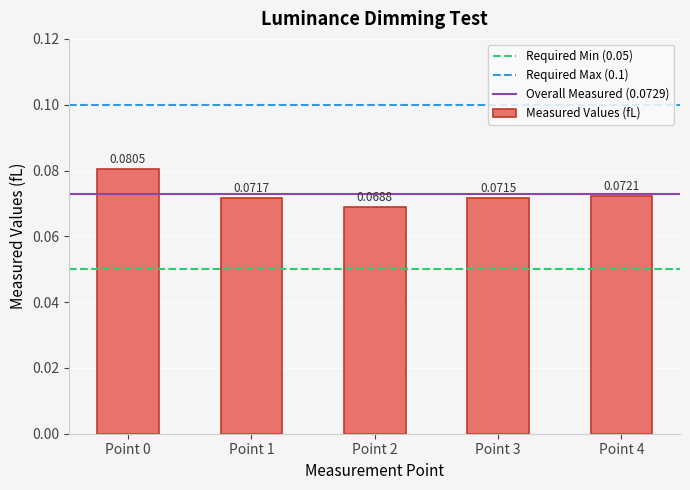

Count the number of data series in this chart.

1